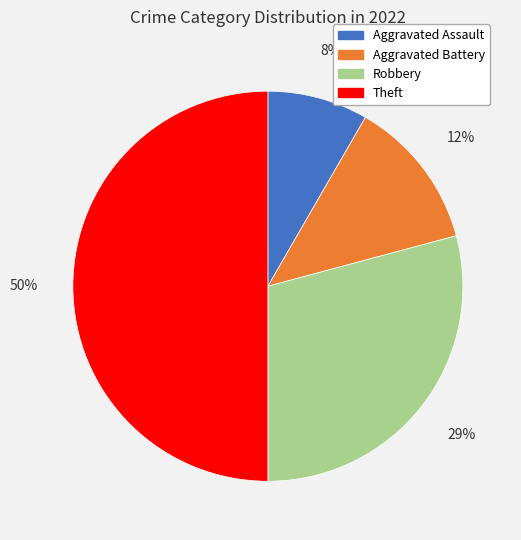

How many slices are in this pie chart?

4